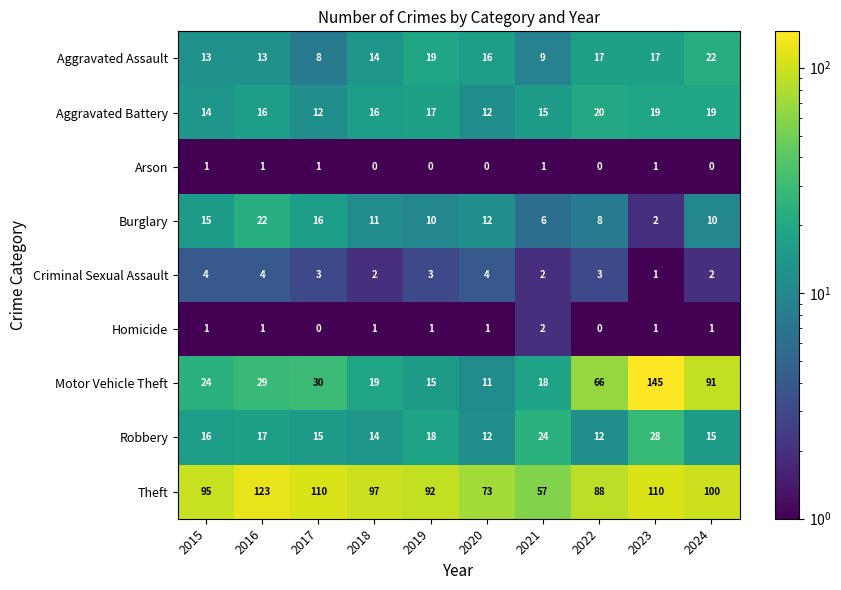

What is the difference between the highest and lowest values at 2023?

144